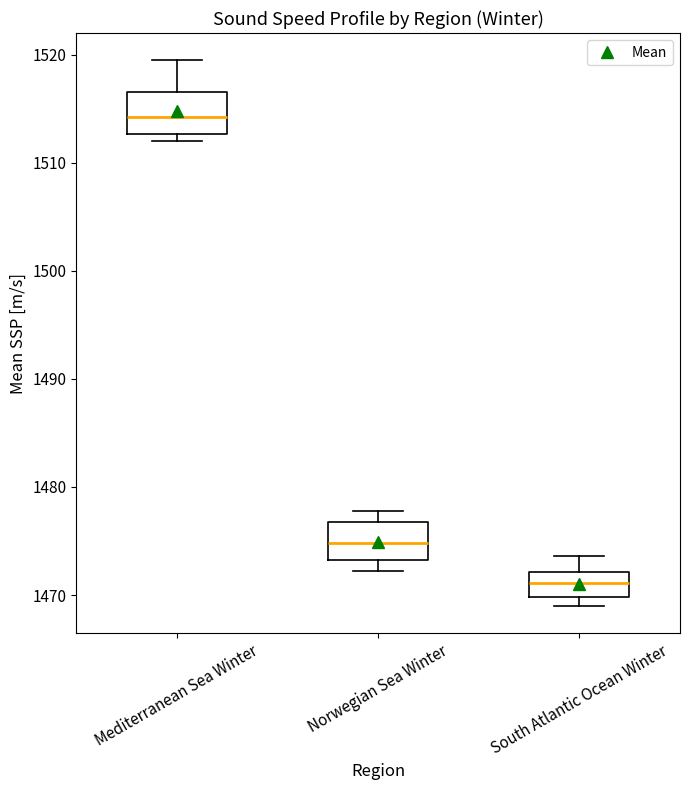

Reading left to right, read every box against the y-axis: the position of its median line, the range the box covers, and the ends of its whiskers. The values are not printed on the chart, so give them approximately, as read against the axis.

Mediterranean Sea Winter: median 1514, box 1513 to 1517, whiskers 1512 to 1519
Norwegian Sea Winter: median 1475, box 1473 to 1477, whiskers 1472 to 1478
South Atlantic Ocean Winter: median 1471, box 1470 to 1472, whiskers 1469 to 1474